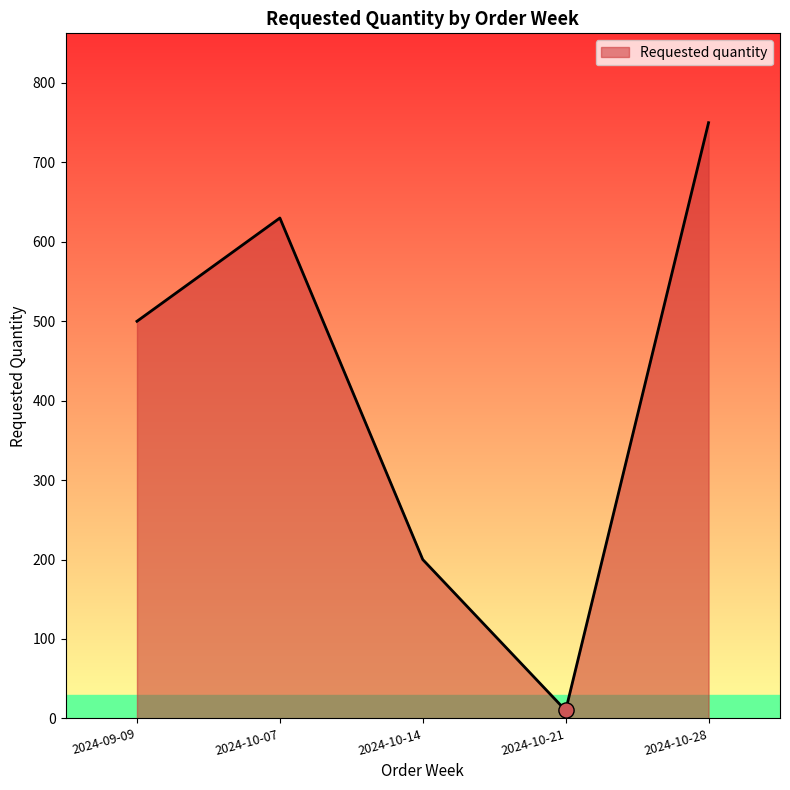

Which has a higher value, 2024-10-21 or 2024-10-28?

2024-10-28